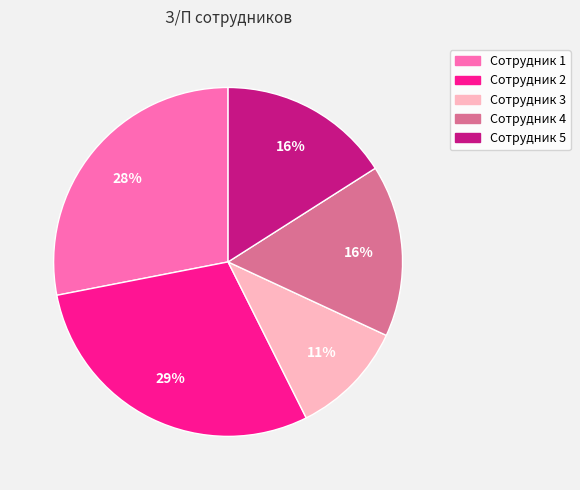

To the nearest percent, what is the average slice percentage?

20%